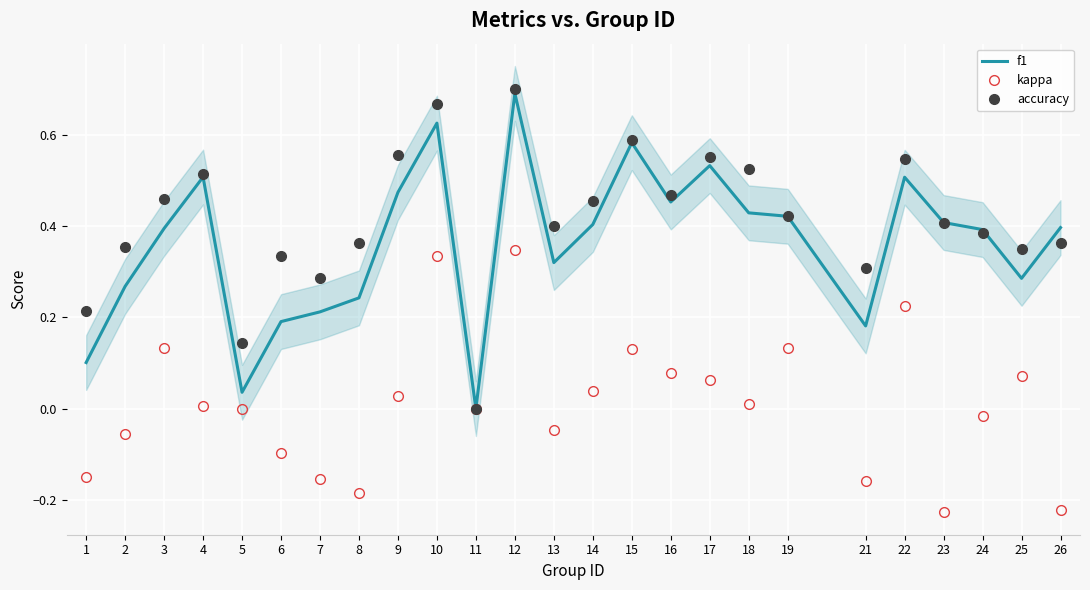

At which label is f1 closest to 0?

11